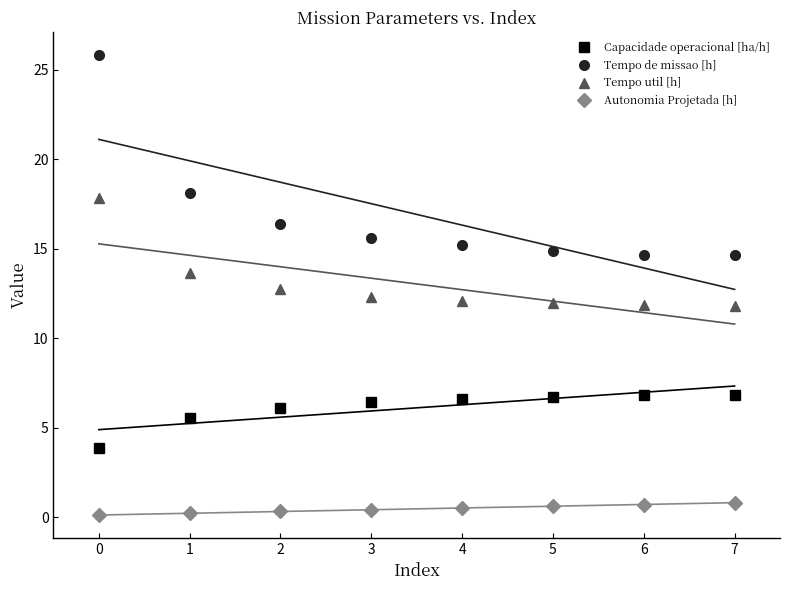

Is the value of Tempo util [h] at 5 greater than the value of Tempo de missao [h] at 4?

No